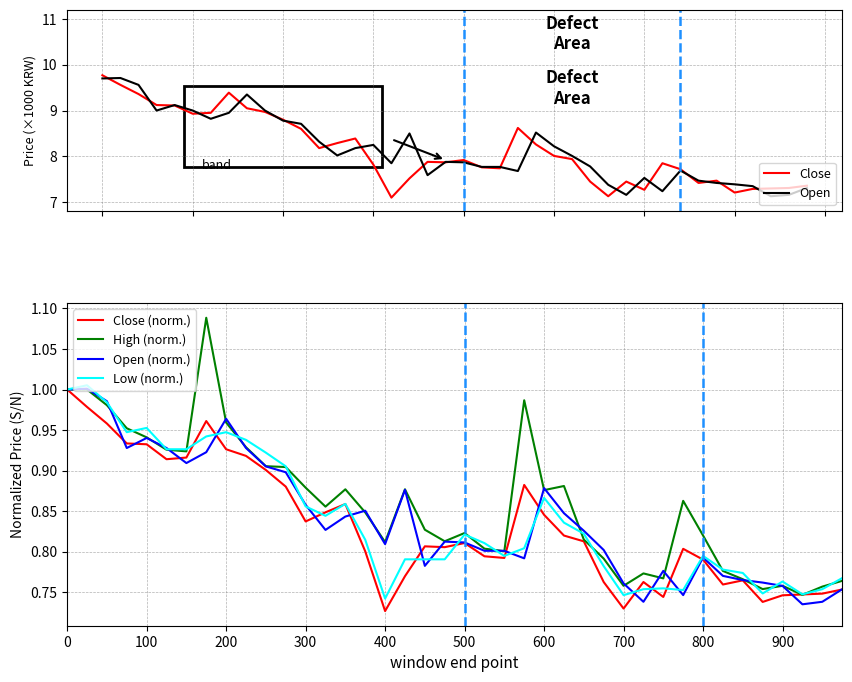

What is the value of the Close (norm.) point at the 22nd from the left?

0.8